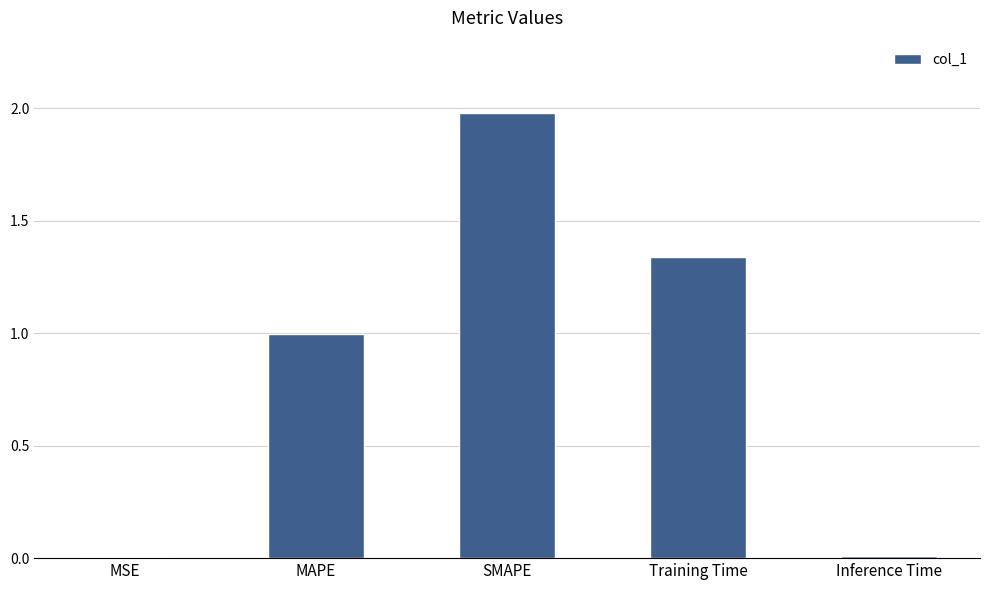

What is the average value?

0.9